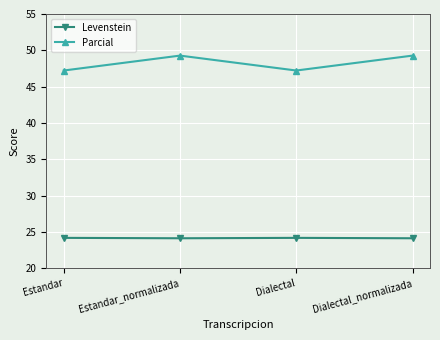

True or false: Levenstein and Parcial cross at least once.

False